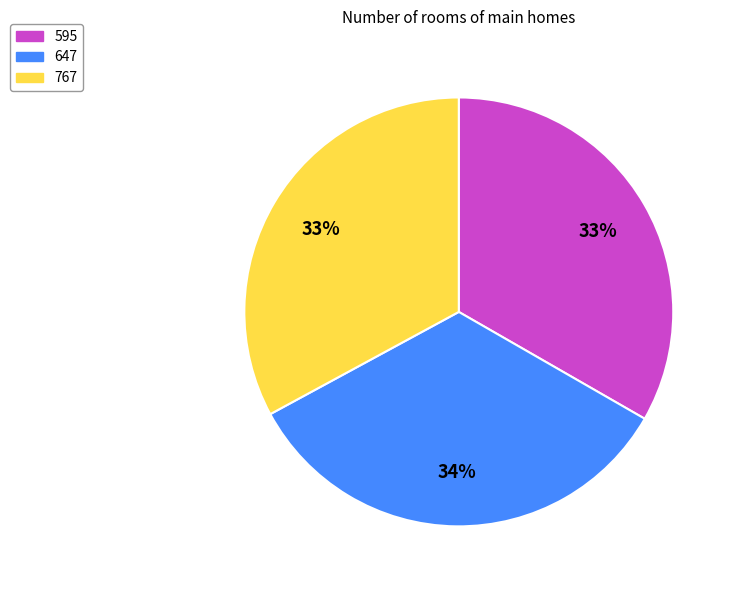

Does any single category account for the majority?

No